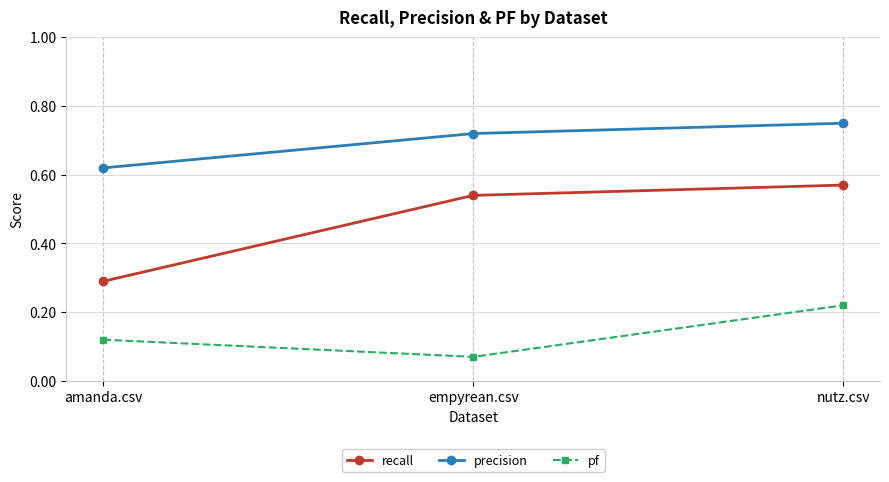

What is the label of the 2nd point from the left?

empyrean.csv